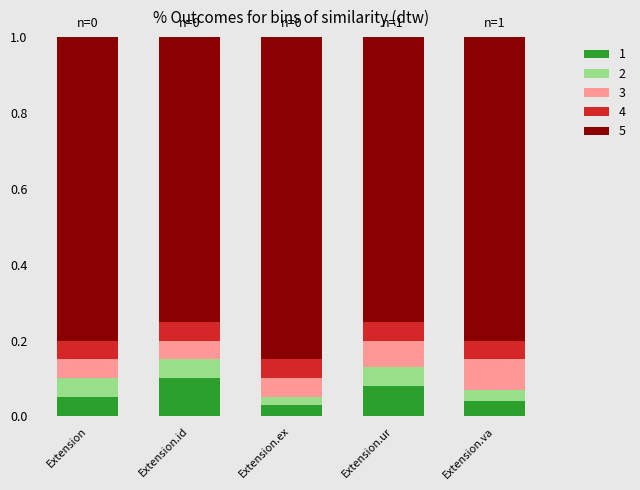

Which category has the highest value in the 1 series?

Extension.id